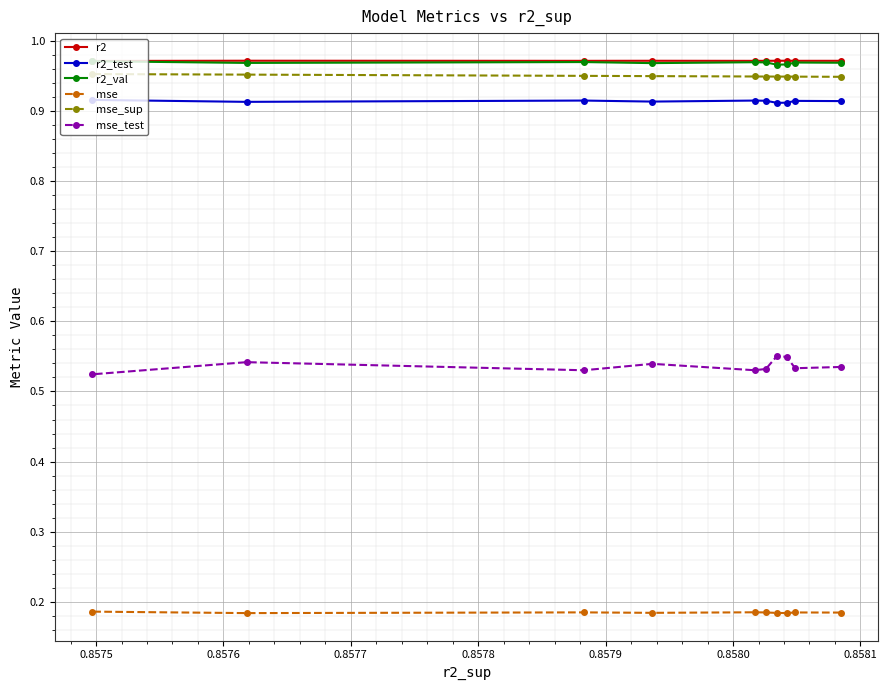

Count the r2_test values in the range 0 to 1.

10